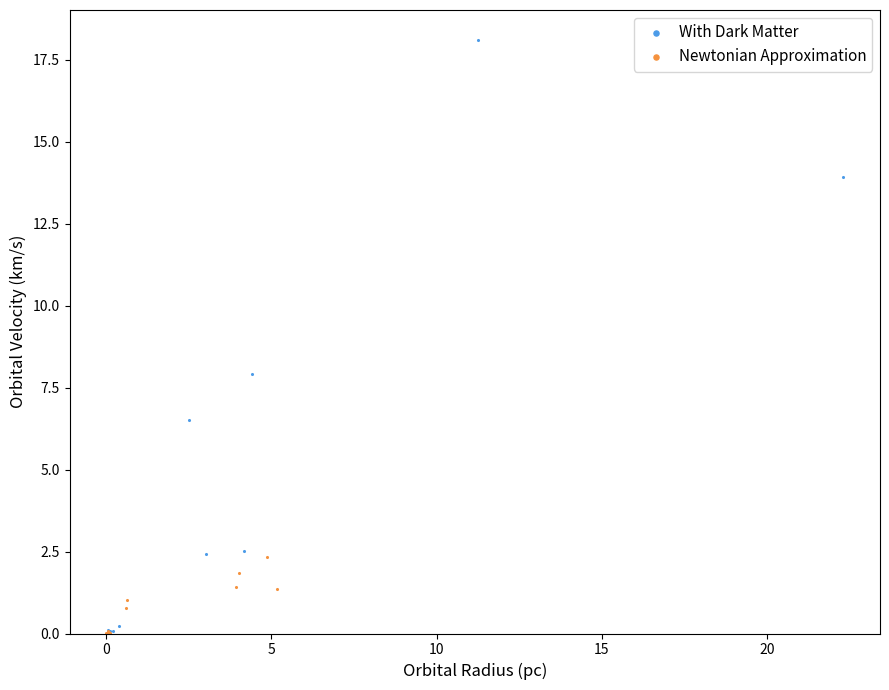

Which series contains the highest Y value?

With Dark Matter